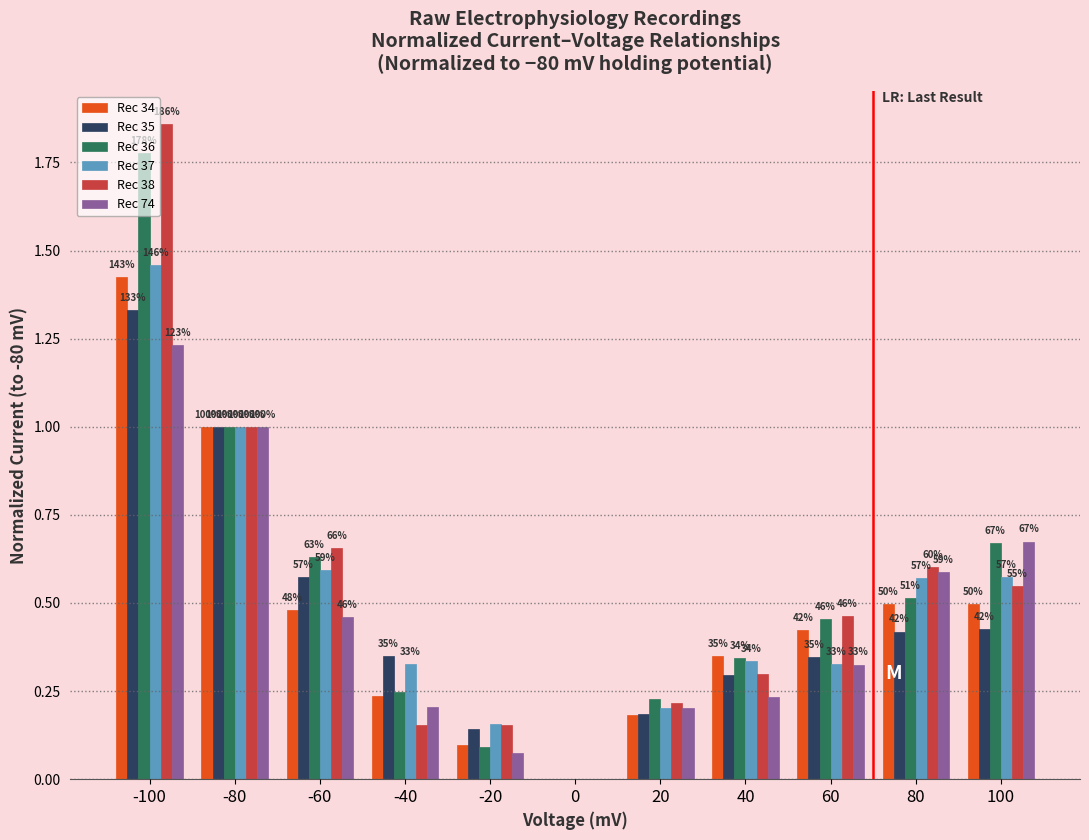

Which series has the widest spread of values?

Rec 38